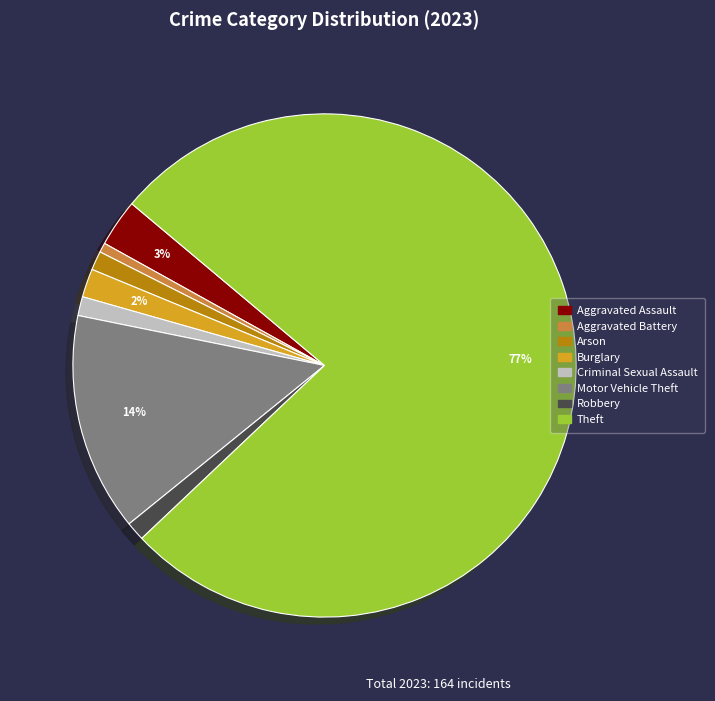

Is there a majority slice in this chart?

Yes